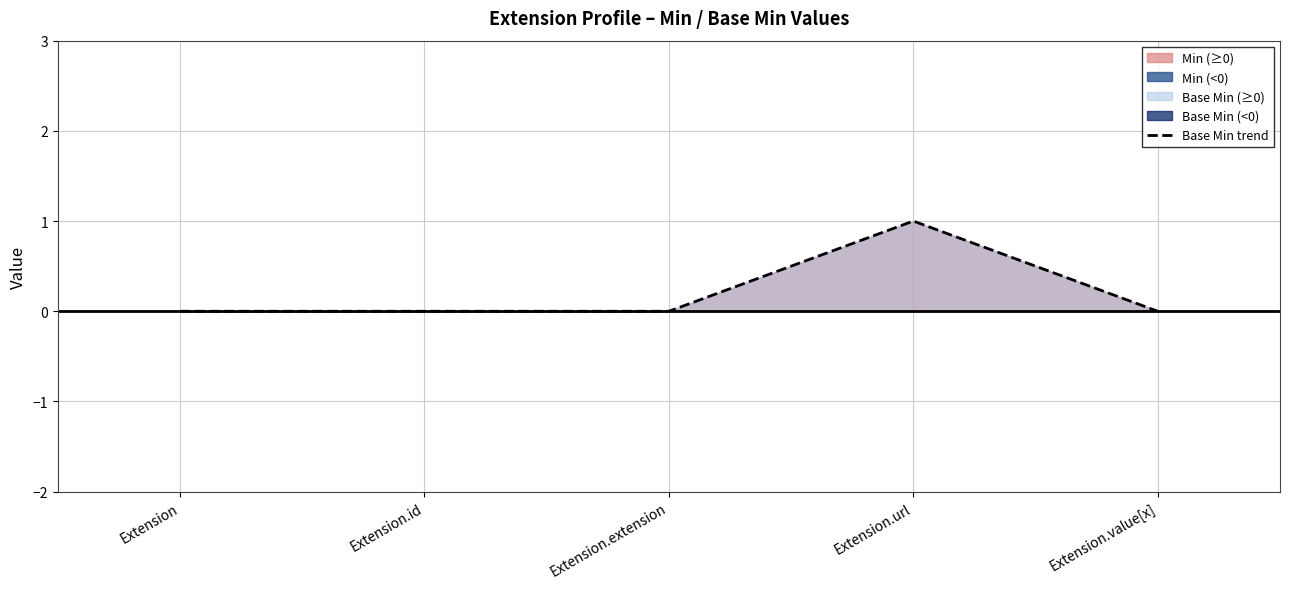

How many values are between 0 and 1?

5